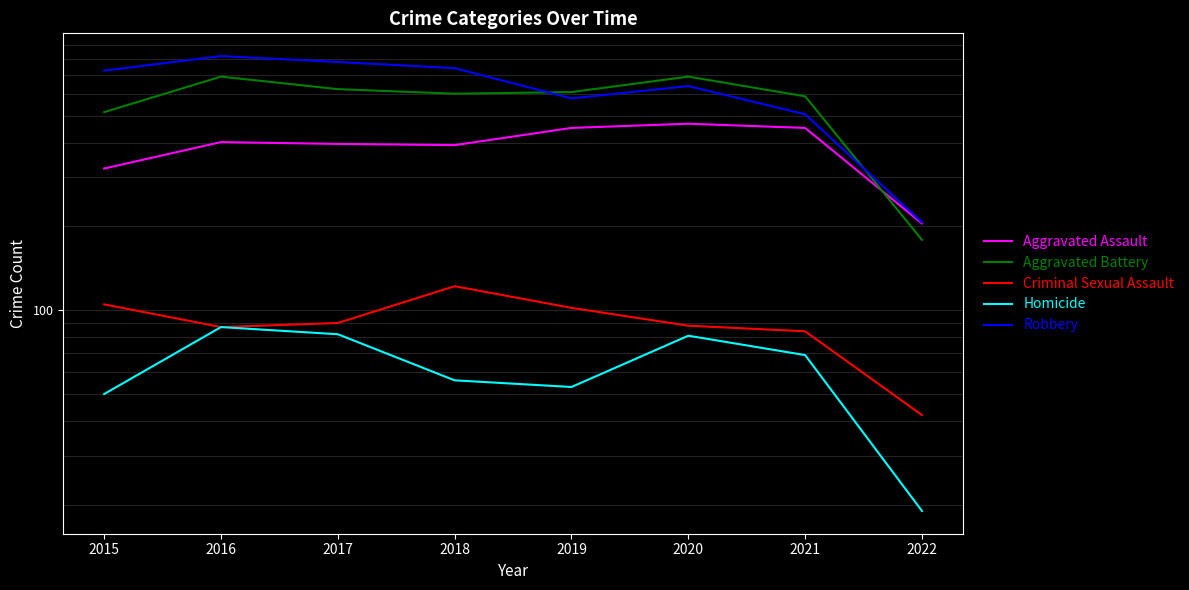

Reading left to right, what are all the values shown in this chart?

Aggravated Assault: 2015=323	2016=402	2017=396	2018=392	2019=452	2020=468	2021=452	2022=205
Aggravated Battery: 2015=515	2016=691	2017=623	2018=600	2019=608	2020=691	2021=587	2022=179
Criminal Sexual Assault: 2015=105	2016=87	2017=90	2018=122	2019=102	2020=88	2021=84	2022=42
Homicide: 2015=50	2016=87	2017=82	2018=56	2019=53	2020=81	2021=69	2022=19
Robbery: 2015=726	2016=819	2017=780	2018=741	2019=577	2020=639	2021=506	2022=207